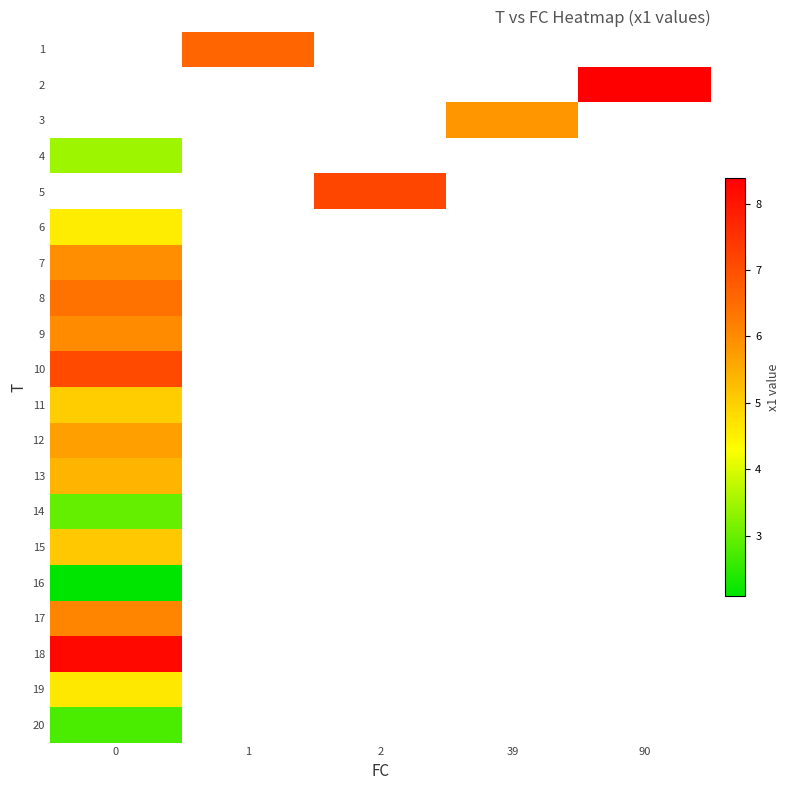

How many positive values does the row_2 series have?

1